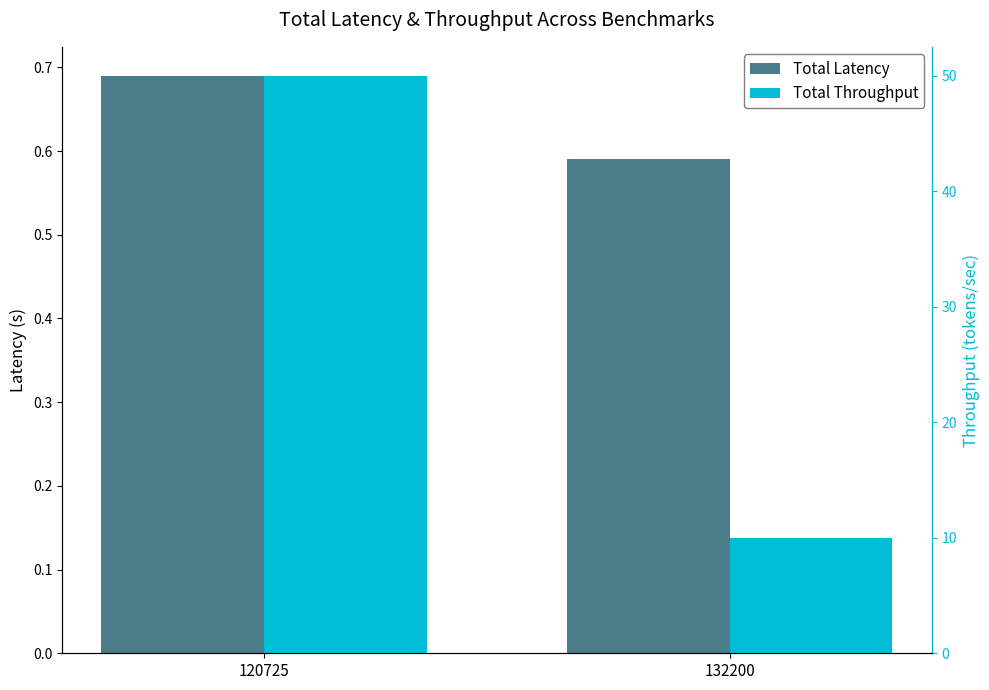

What is the sum of all Total Latency values?

1.3